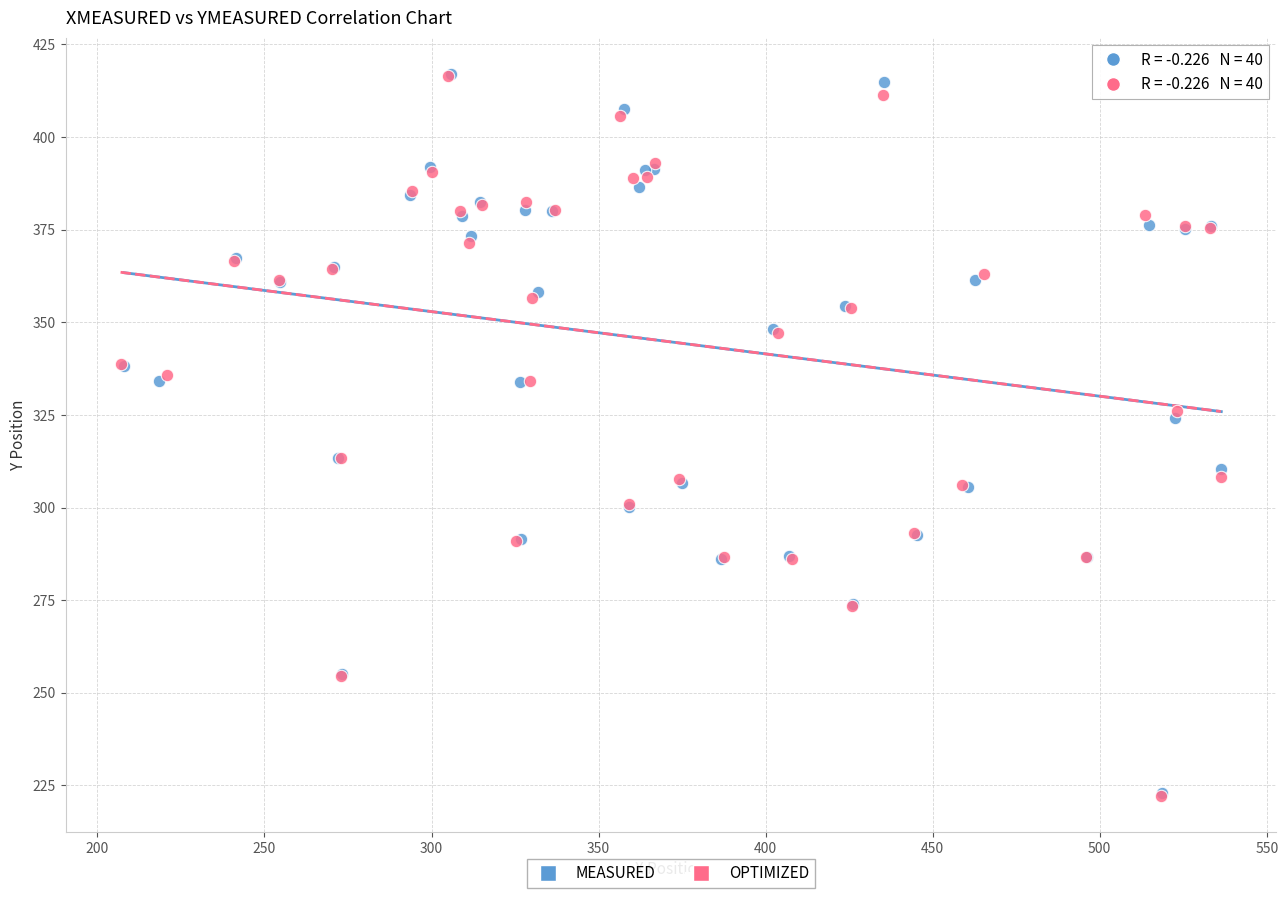

What are all the series names shown in the legend?

MEASURED, OPTIMIZED